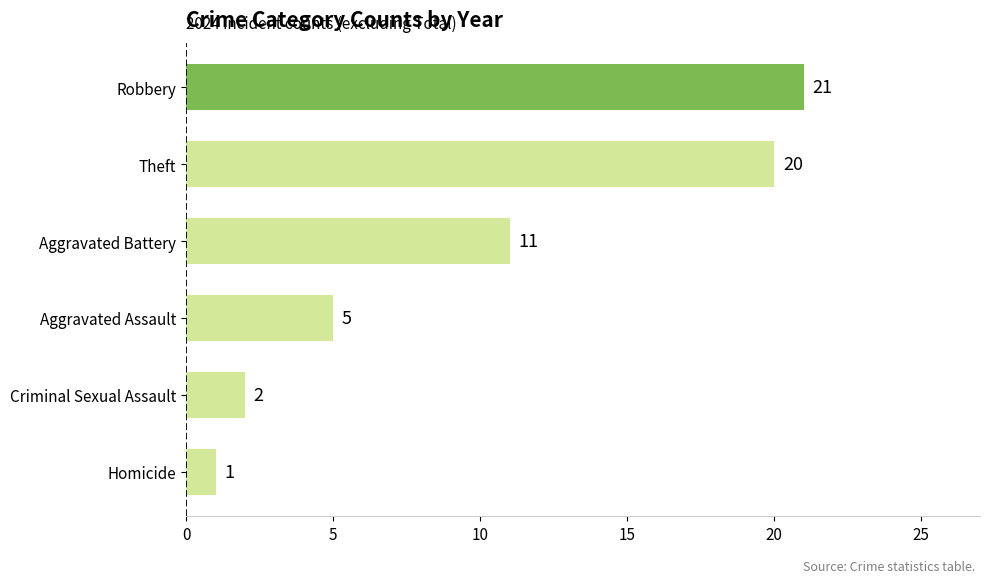

Reading bottom to top, what are all the values shown in this chart?

Homicide=1	Criminal Sexual Assault=2	Aggravated Assault=5	Aggravated Battery=11	Theft=20	Robbery=21